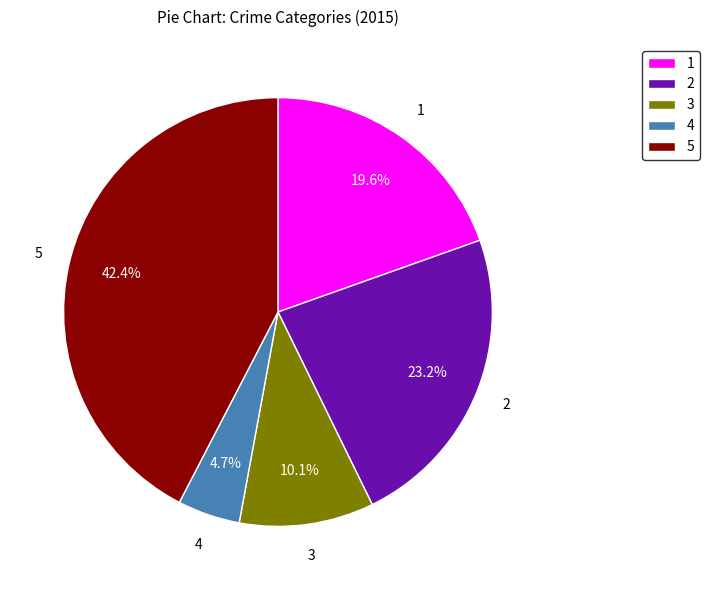

Rank the categories by value from lowest to highest.

4, 3, 1, 2, 5